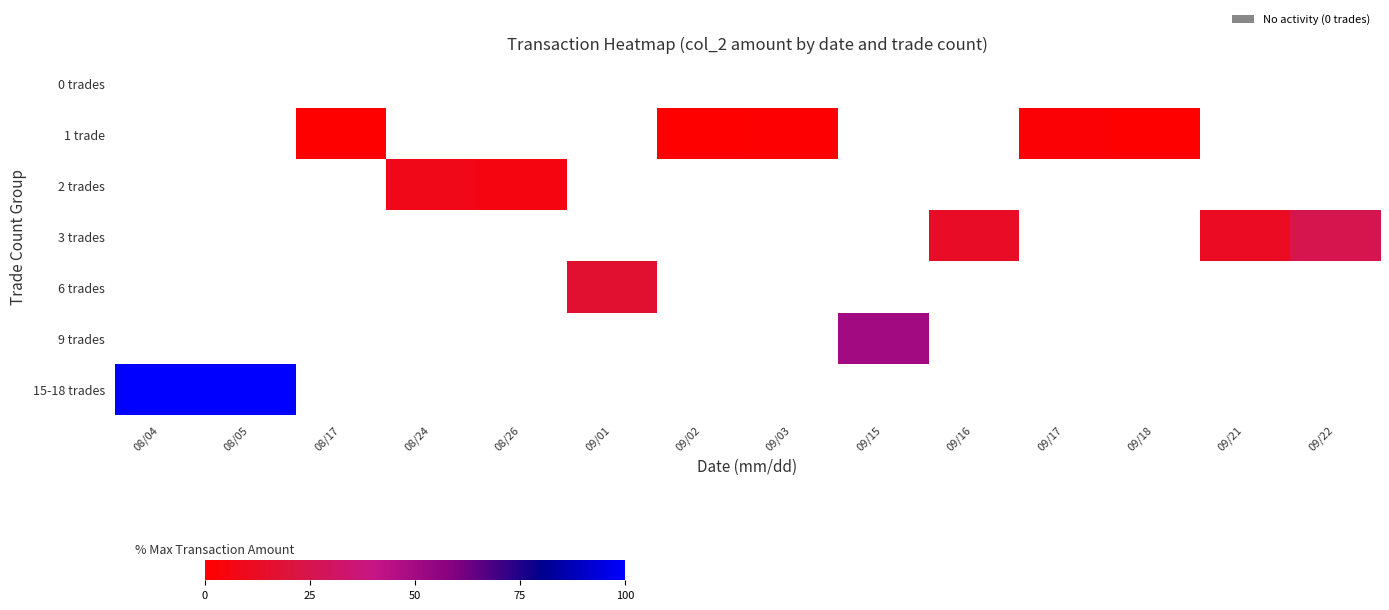

How many values in 2 trades are above zero?

2